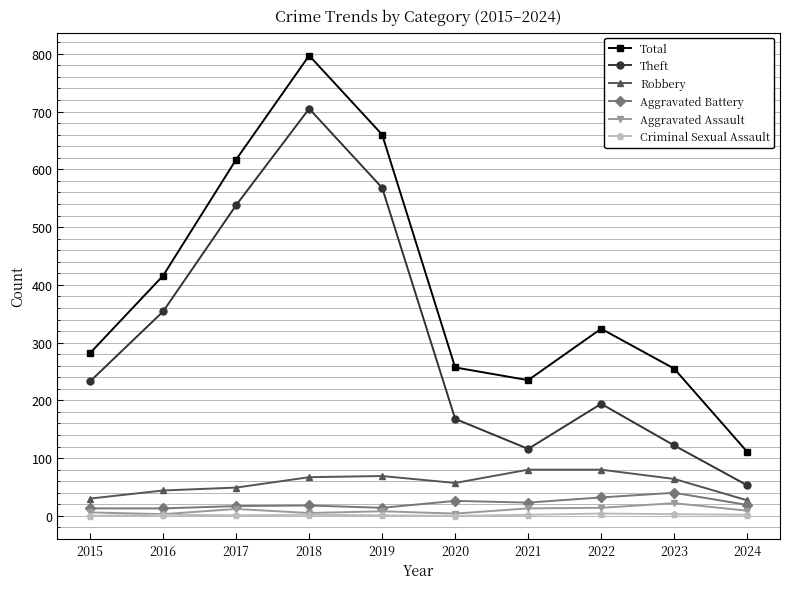

What is the total value across all series at 2021?

469